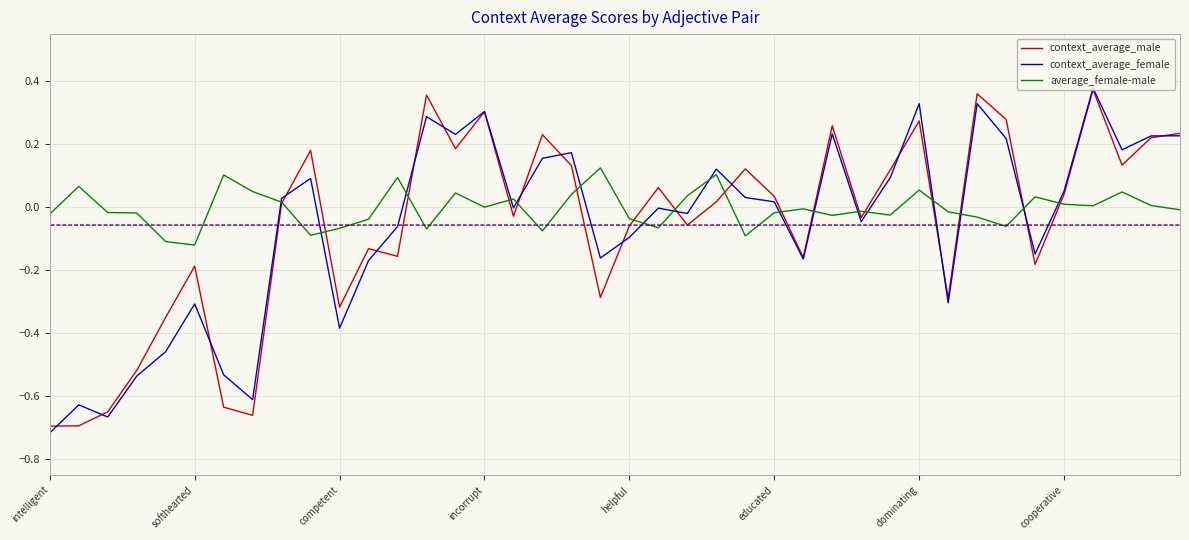

Reading left to right, transcribe all the data shown in this chart.

context_average_male: -0.7	-0.7	-0.6	-0.5	-0.3	-0.2	-0.6	-0.7	0.0	0.2	-0.3	-0.1	-0.2	0.4	0.2	0.3	-0.0	0.2	0.1	-0.3	-0.1	0.1	-0.1	0.0	0.1	0.0	-0.2	0.3	-0.0	0.1	0.3	-0.3	0.4	0.3	-0.2	0.0	0.4	0.1	0.2	0.2
context_average_female: -0.7	-0.6	-0.7	-0.5	-0.5	-0.3	-0.5	-0.6	0.0	0.1	-0.4	-0.2	-0.1	0.3	0.2	0.3	-0.0	0.2	0.2	-0.2	-0.1	-0.0	-0.0	0.1	0.0	0.0	-0.2	0.2	-0.0	0.1	0.3	-0.3	0.3	0.2	-0.1	0.1	0.4	0.2	0.2	0.2
average_female-male: -0.0	0.1	-0.0	-0.0	-0.1	-0.1	0.1	0.0	0.0	-0.1	-0.1	-0.0	0.1	-0.1	0.0	0.0	0.0	-0.1	0.0	0.1	-0.0	-0.1	0.0	0.1	-0.1	-0.0	-0.0	-0.0	-0.0	-0.0	0.1	-0.0	-0.0	-0.1	0.0	0.0	0.0	0.0	0.0	-0.0